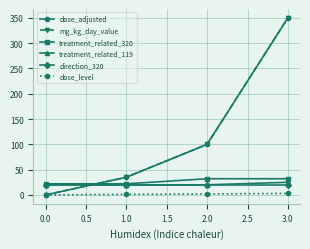

Is this an area chart (filled region under the line)?

No